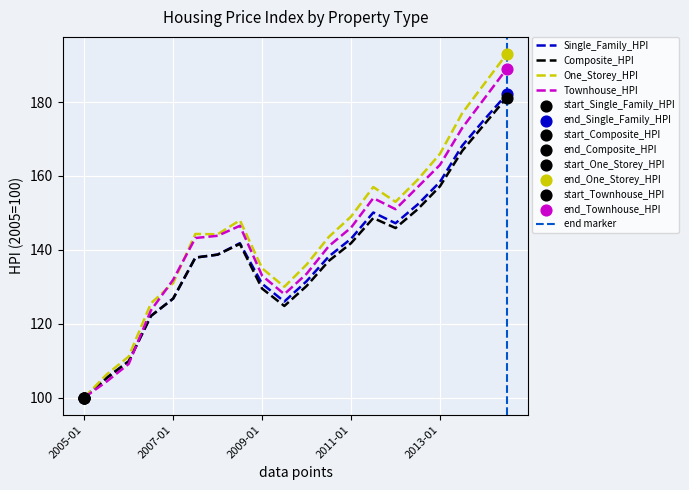

At which category is the sum across all series the highest?

2014-07